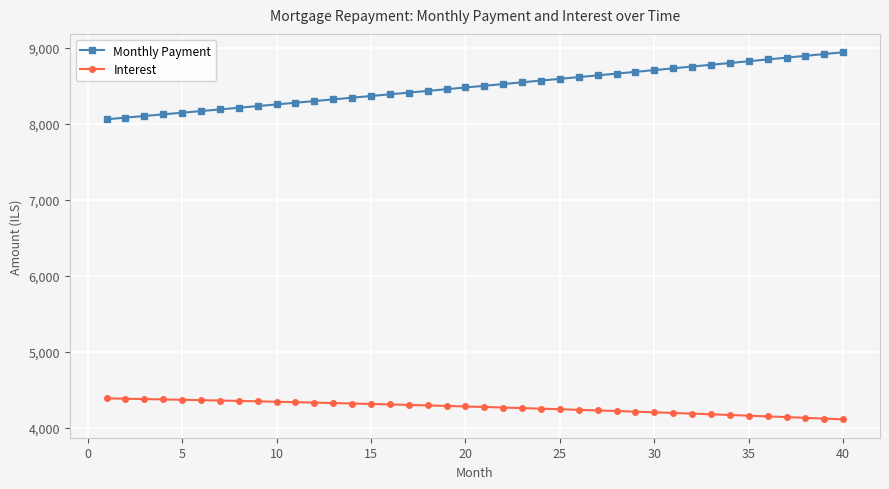

Which series has the widest spread of values?

Monthly Payment